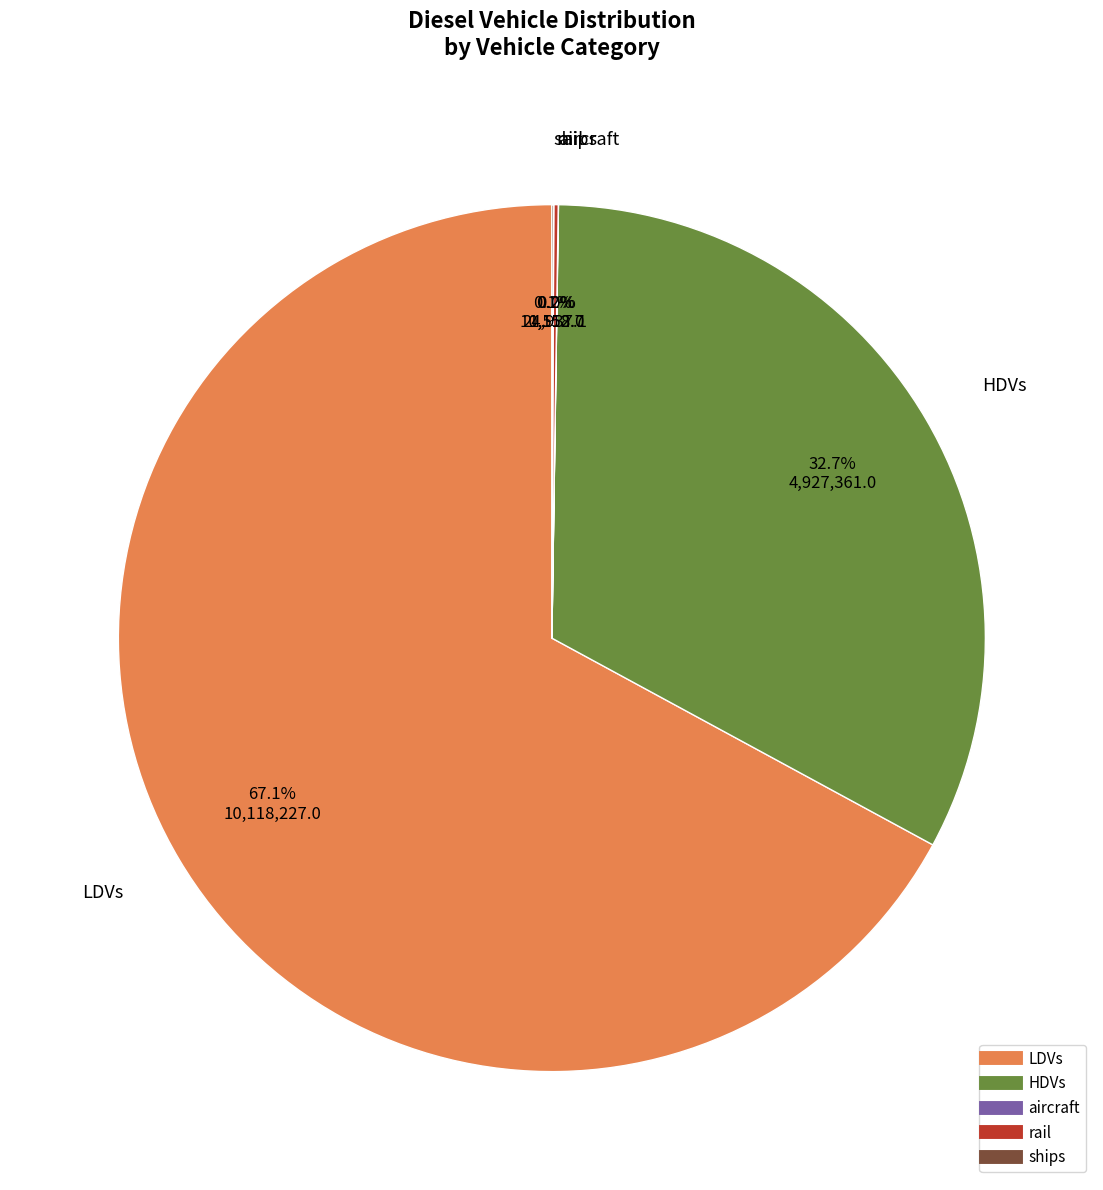

Which slice is the largest?

LDVs